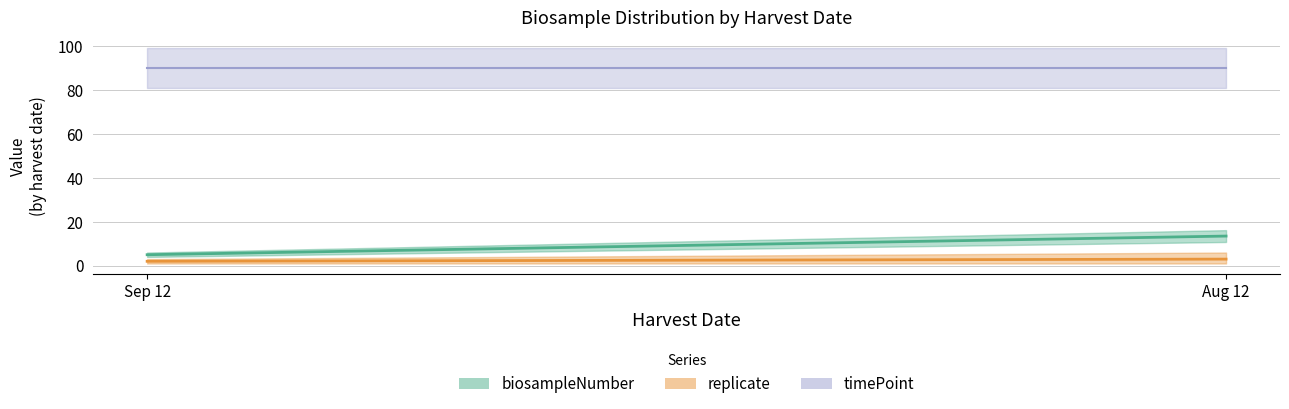

What is the greatest value displayed?

90